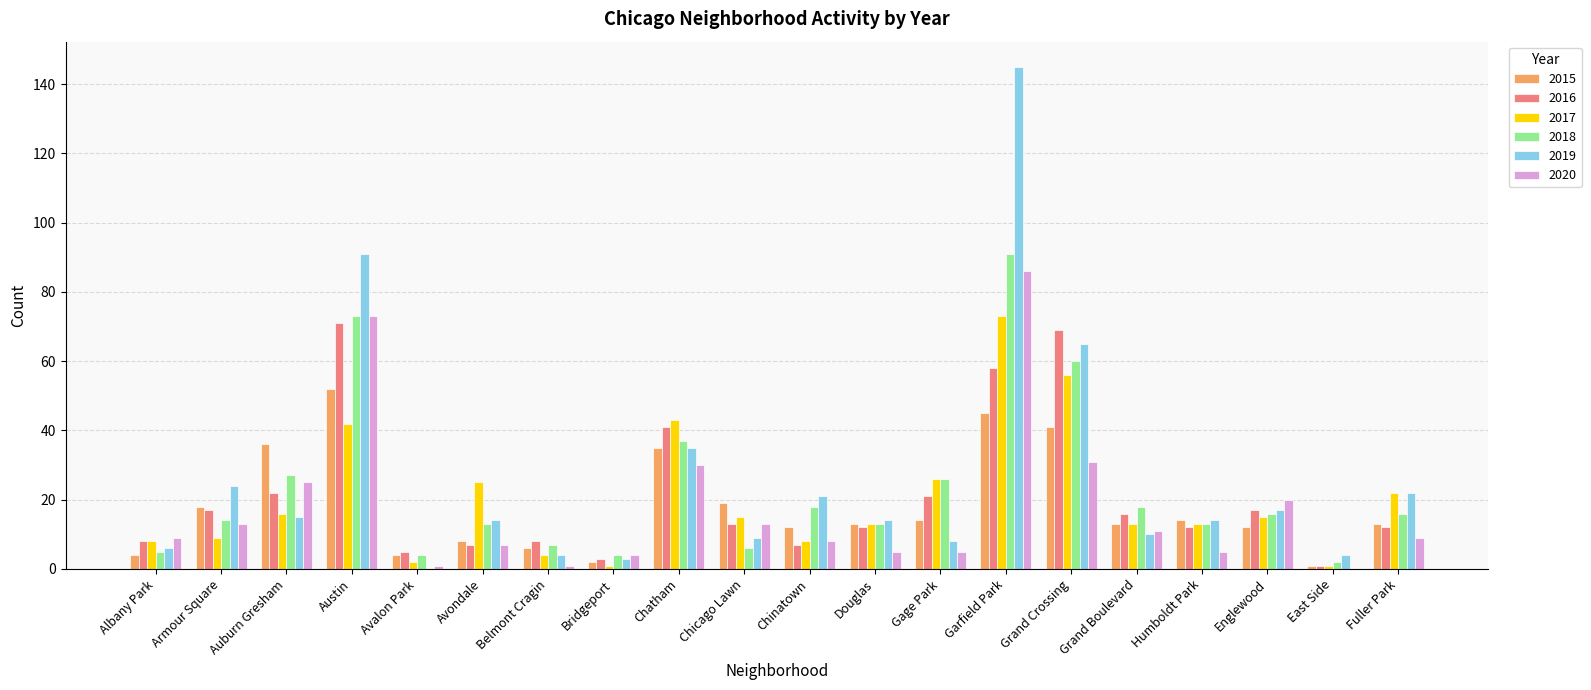

Read the 2016 value at Chicago Lawn.

13